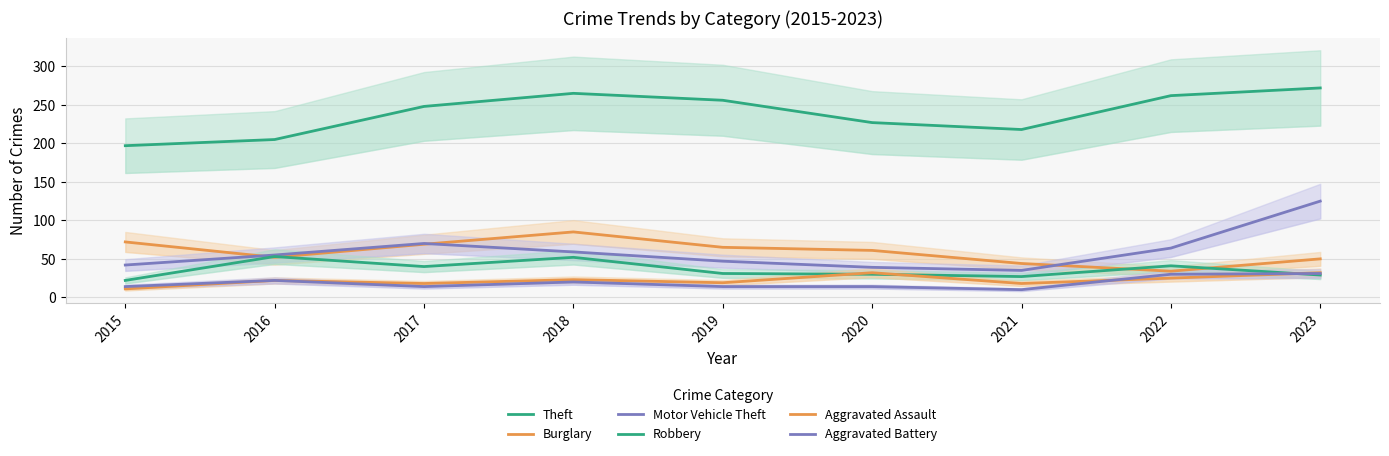

What are all the series names shown in the legend?

Theft, Burglary, Motor Vehicle Theft, Robbery, Aggravated Assault, Aggravated Battery